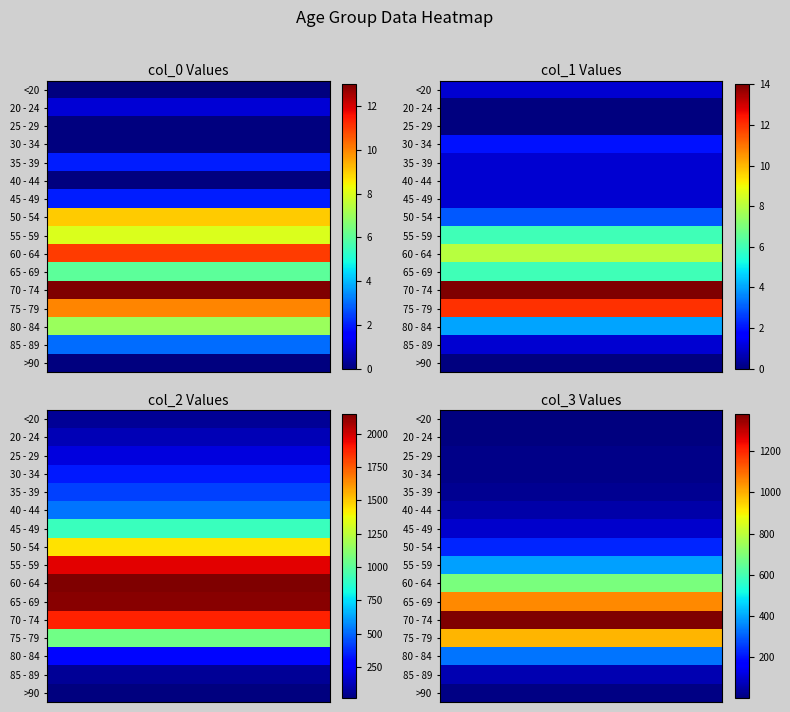

What is the highest value of the 45 - 49 series?

915